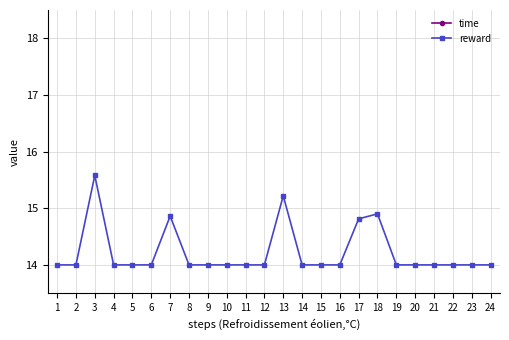

At 24, list the series in order from largest to smallest.

time, reward